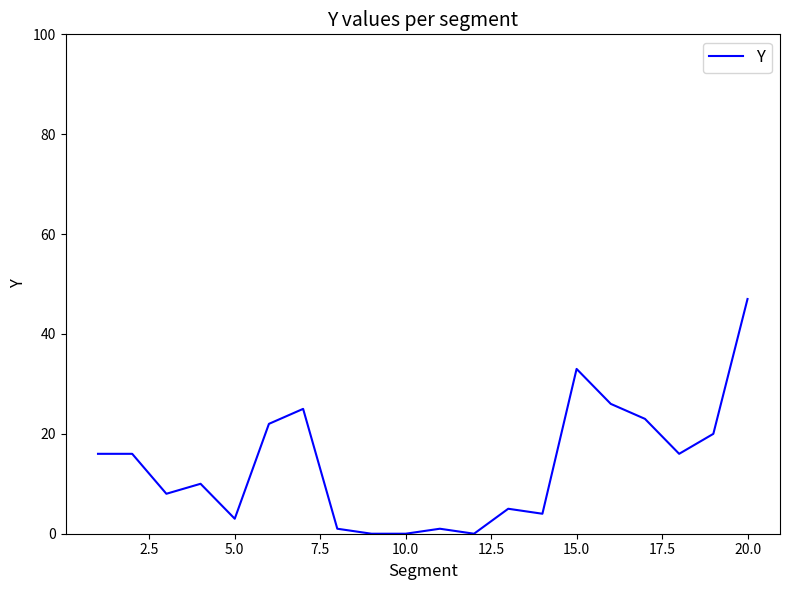

What is the greatest value displayed?

47